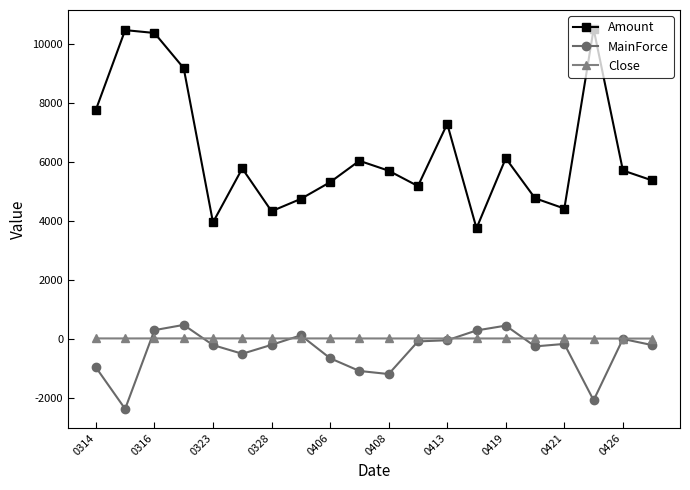

How many data points in Amount are above 5706?

10